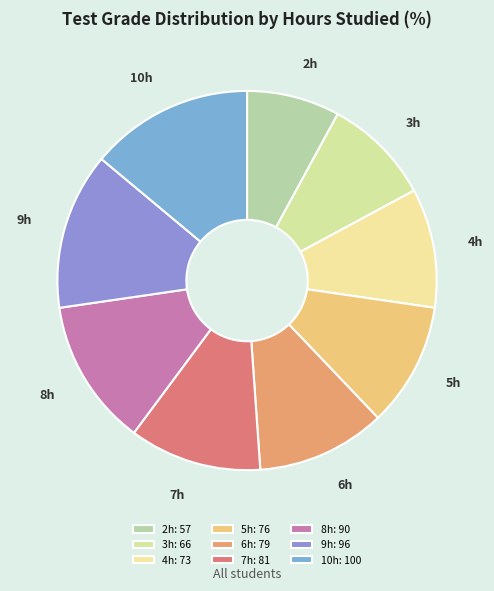

Count the number of slices in the pie.

9